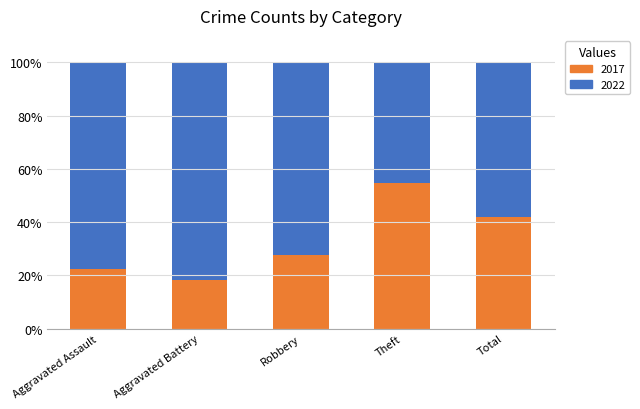

Reading left to right, what are the values for 2017?

22.2	18.2	27.5	54.5	41.8